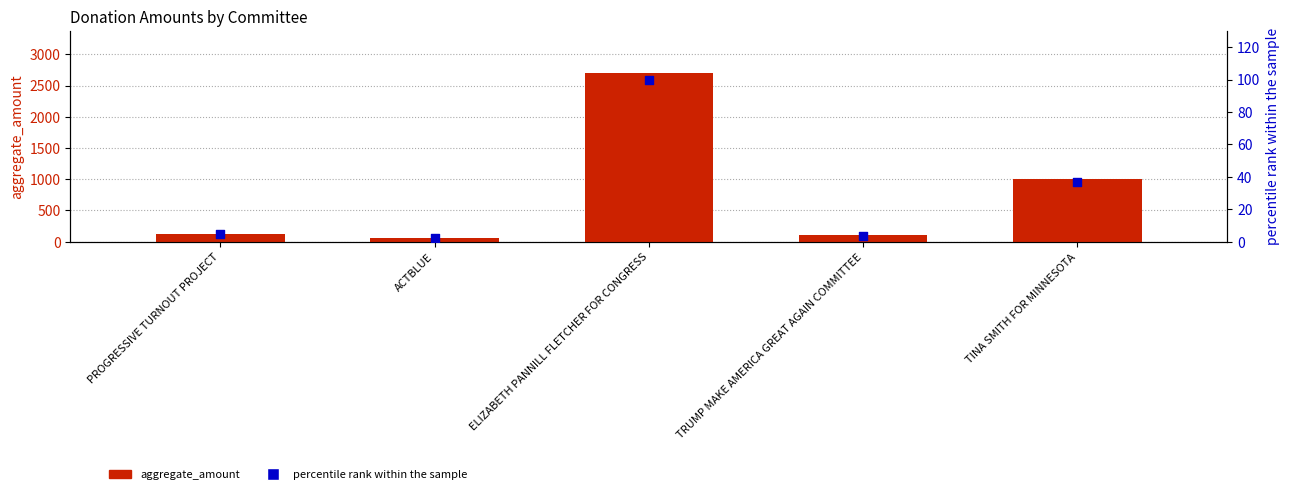

Which series reaches the maximum Y coordinate?

aggregate_amount